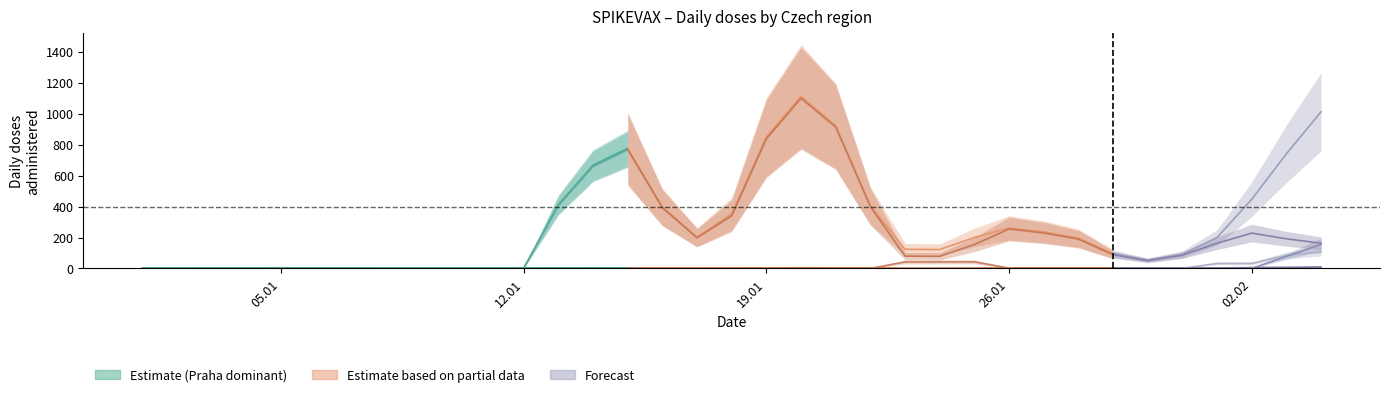

The value at 05.01 is 2.0. True or false?

False